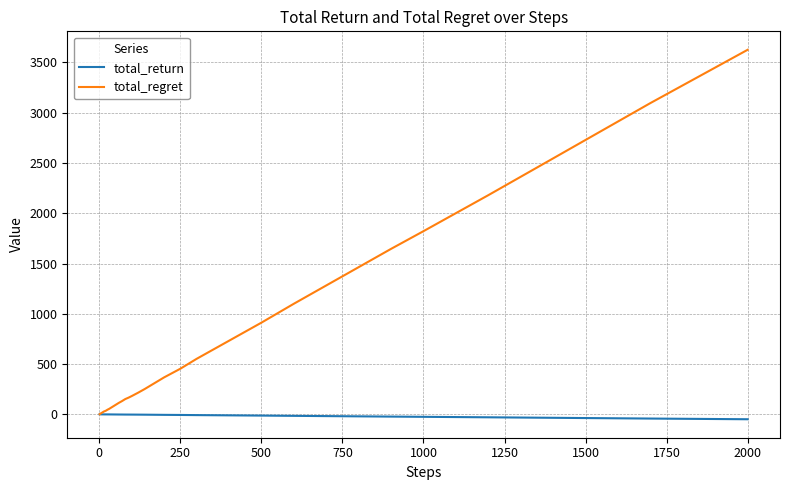

Which series has the largest total across all categories?

total_regret